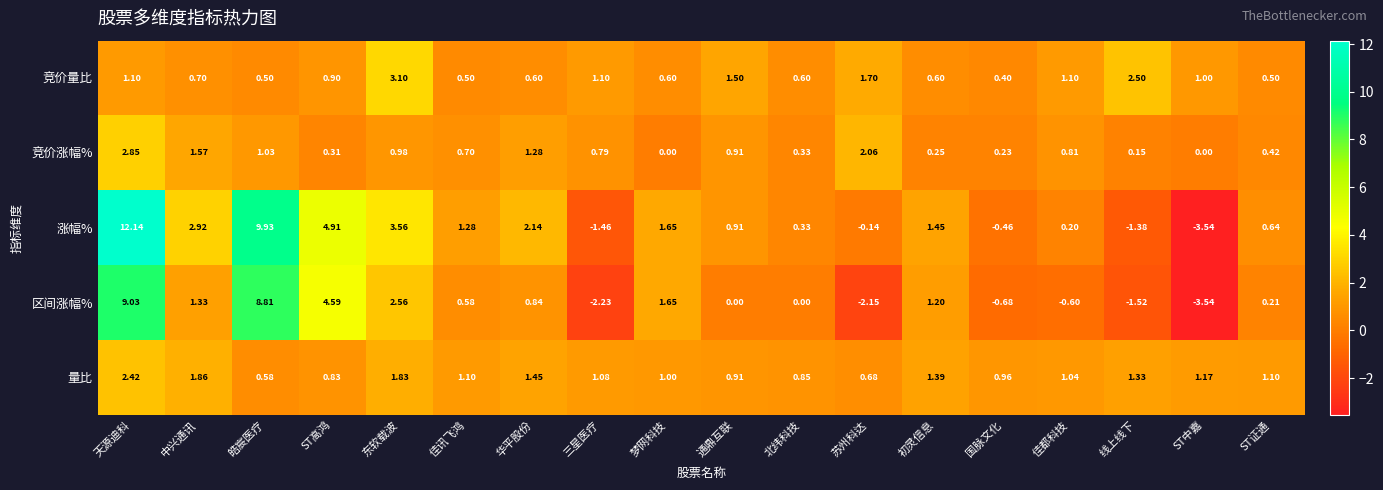

Which category has the highest value across all series?

天源迪科